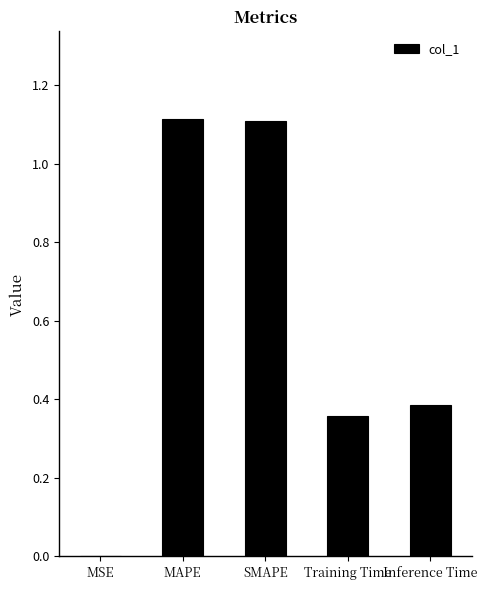

What is the sum of all values?

3.0